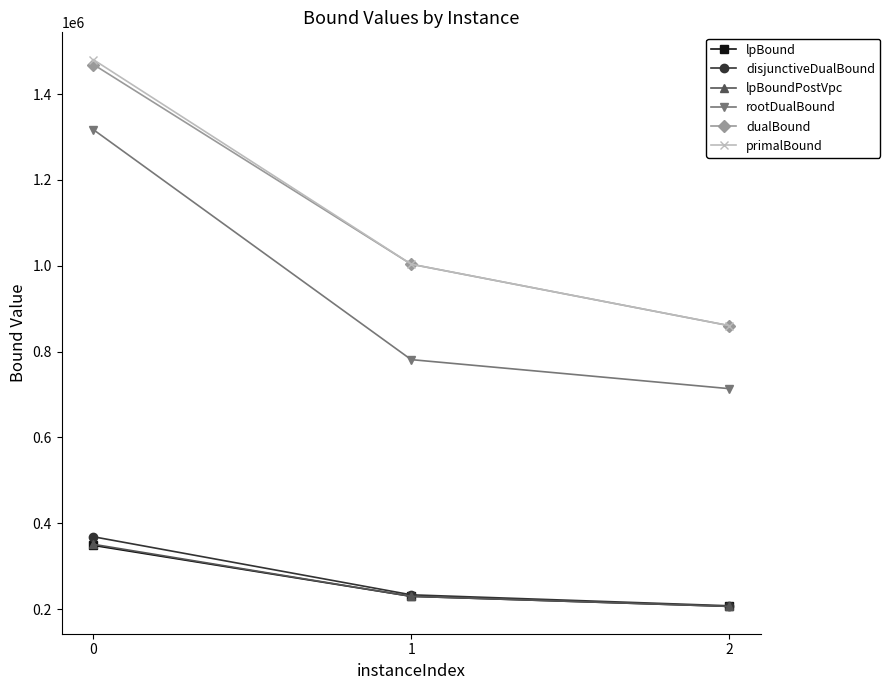

What is the value of the lpBound point at the 3rd from the left?

206267.4